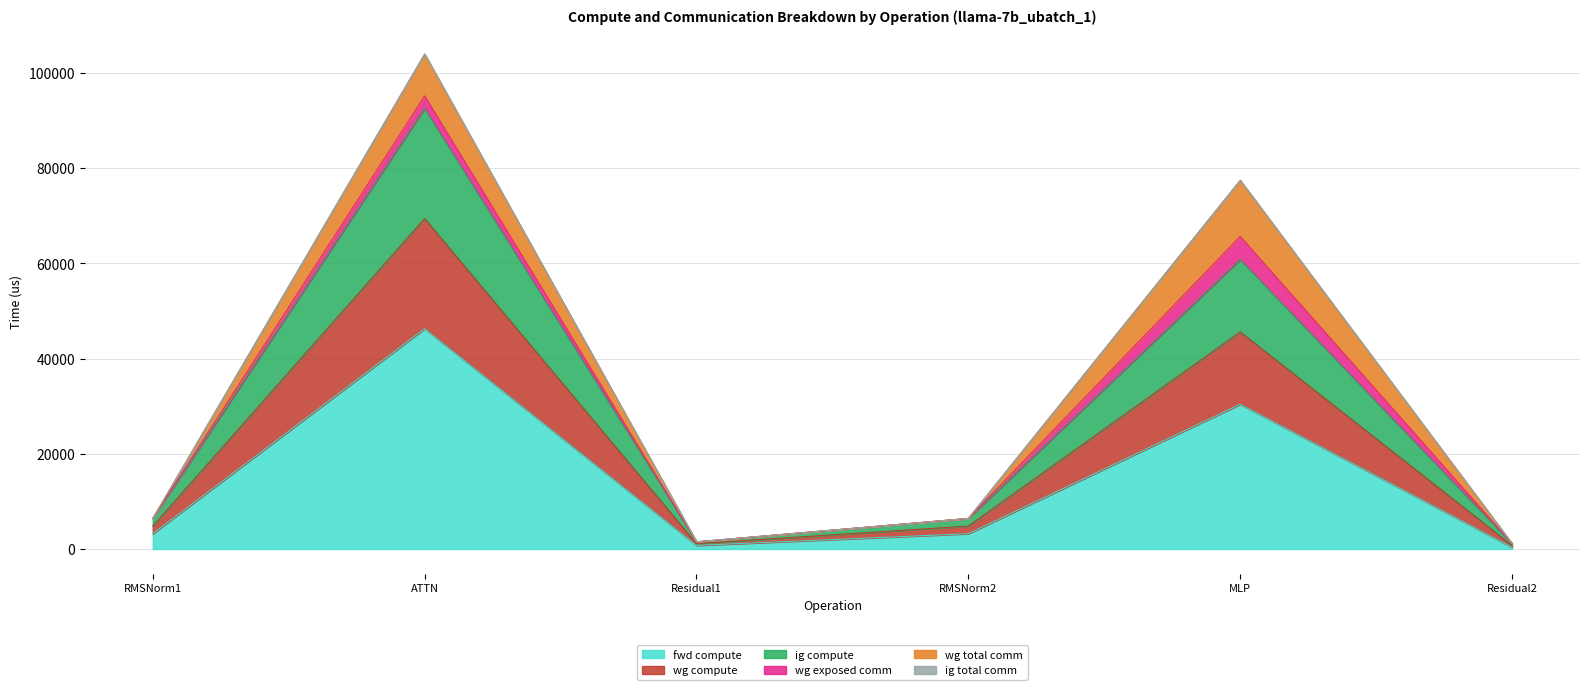

In ig compute, how many points are lower than both neighbors (excluding endpoints)?

1